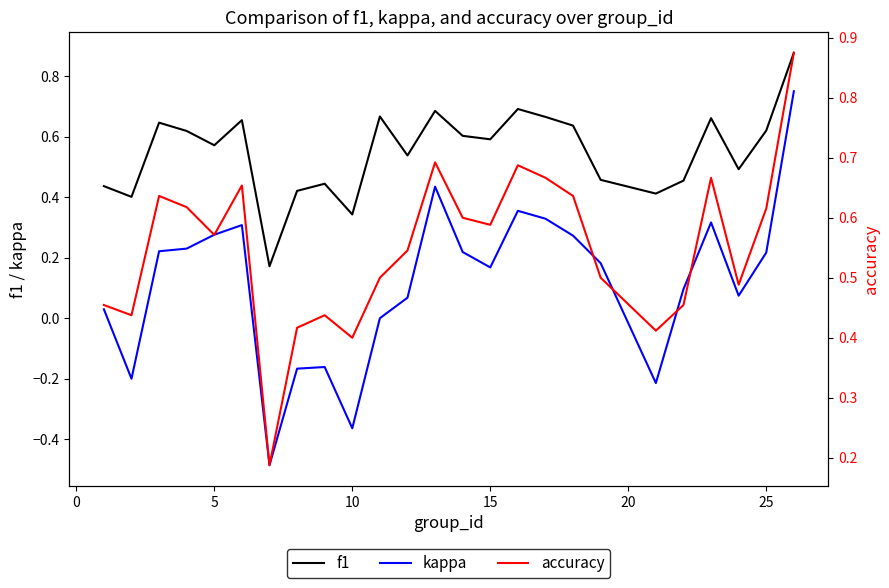

What are all the series names shown in the legend?

f1, kappa, accuracy